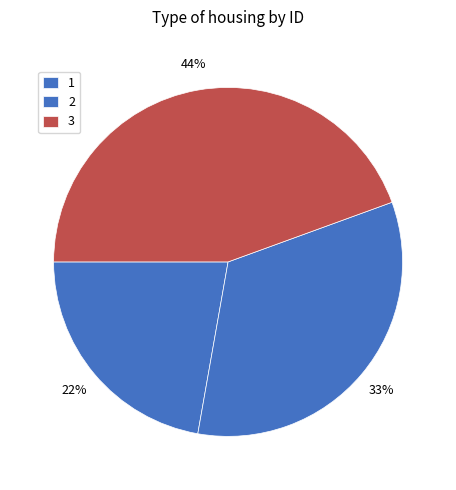

To the nearest percent, what percentage of the pie is 2?

33%